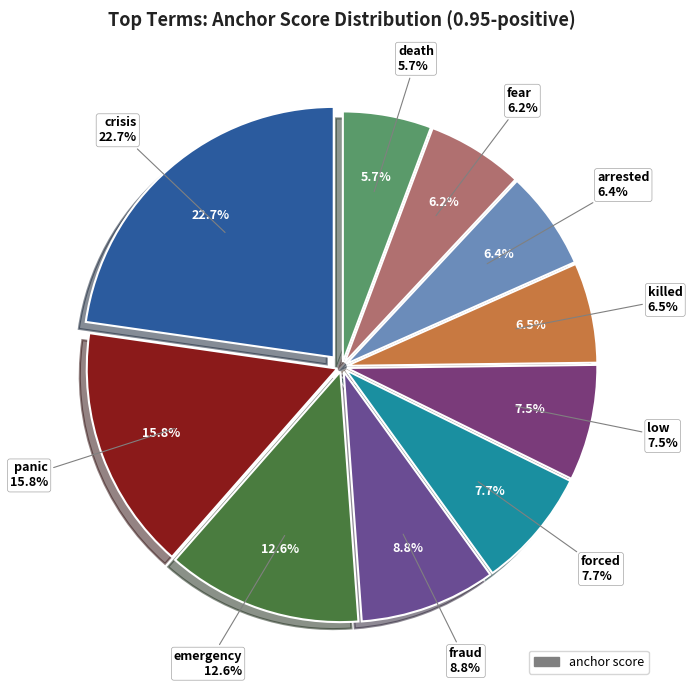

The emergency slice represents 13% of the pie. True or false?

True